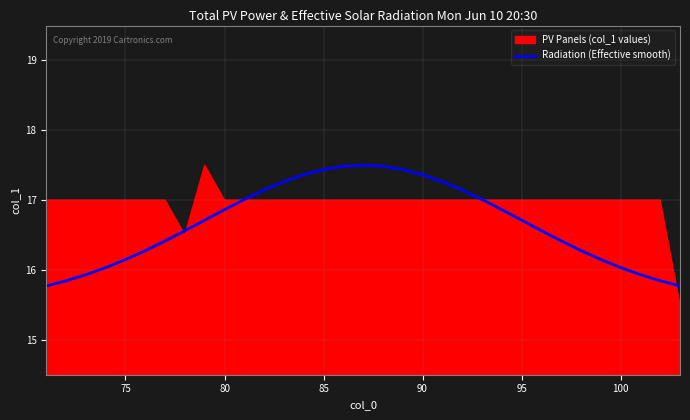

What is the smallest value displayed?

15.8